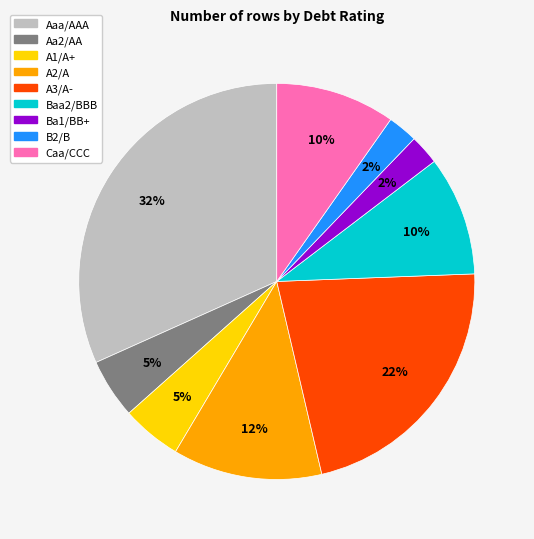

Is there a majority slice in this chart?

No